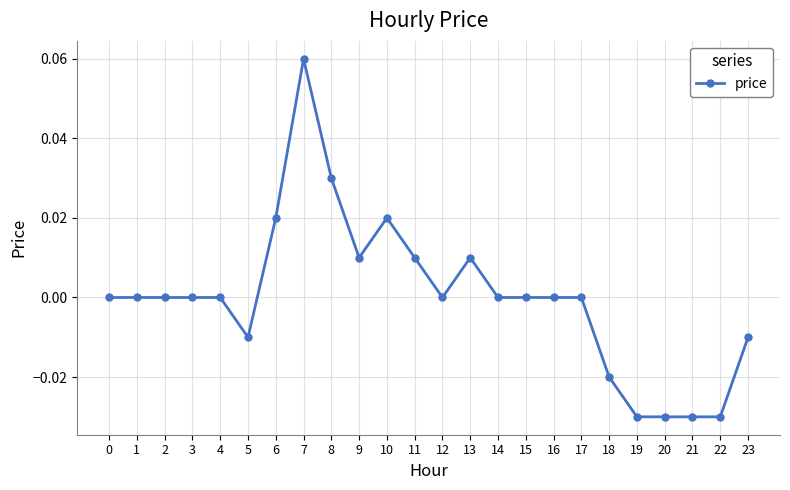

The value at 20 is -0.0. True or false?

True